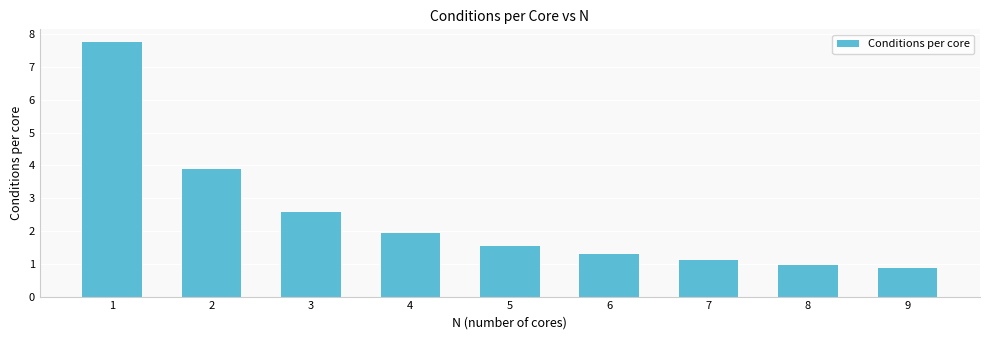

What is the sum of the values at 5 and 7?

2.7